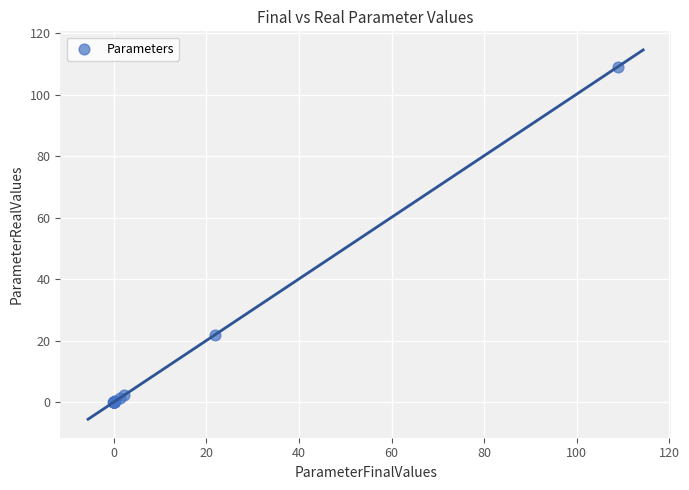

What Y value in the scatter plot is closest to 54?

21.9